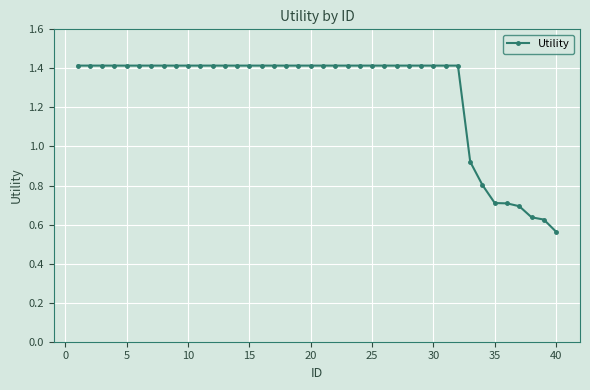

What is the value of the 31st point from the left?

1.4